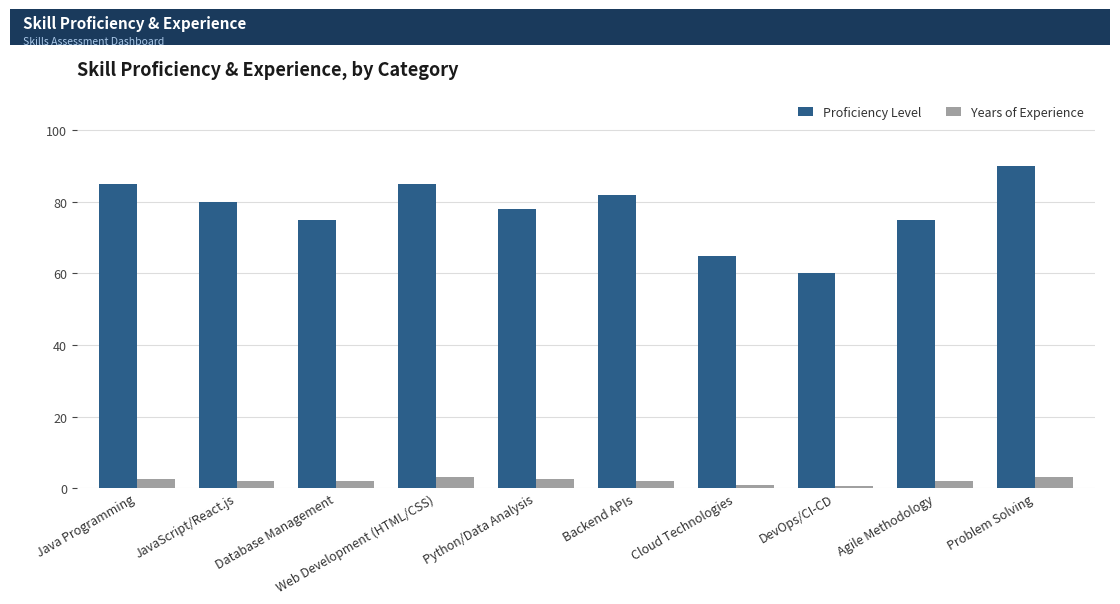

Are the bars horizontal?

No